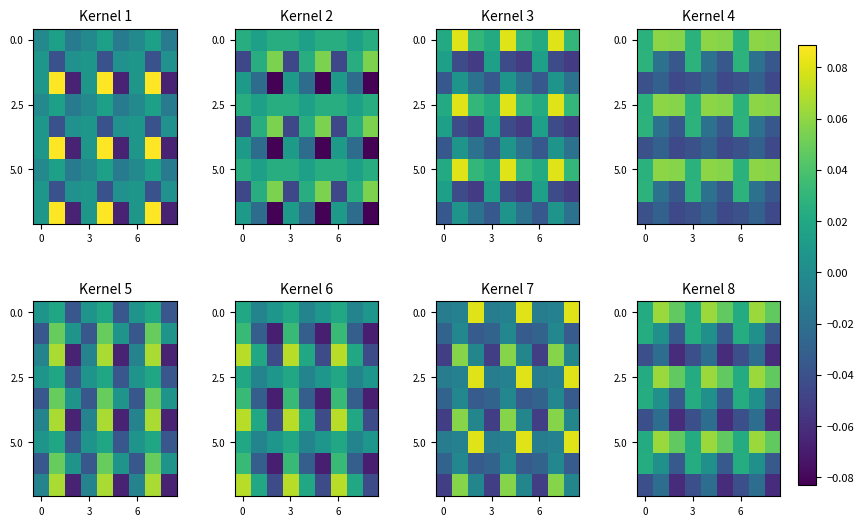

Count the 0.0 values in the range 0 to 1.

9